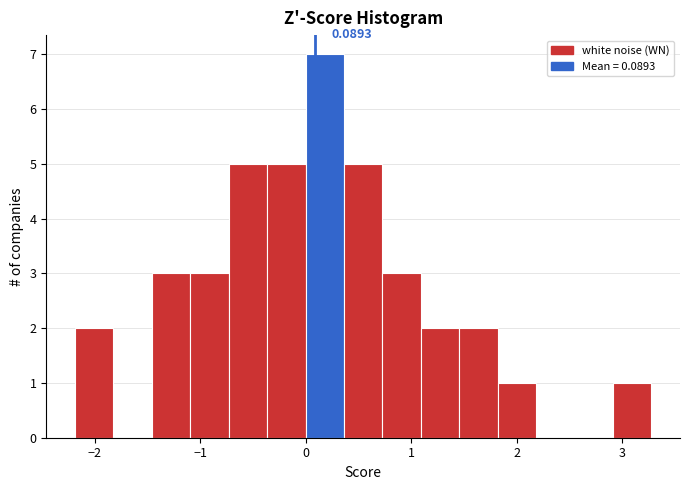

Read against the x-axis, roughly where is the centre of the tallest bar?

0.2